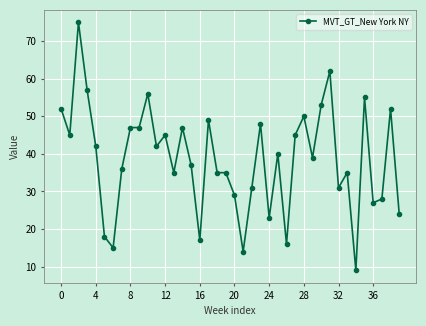

Reading left to right, transcribe all the data shown in this chart.

52	45	75	57	42	18	15	36	47	47	56	42	45	35	47	37	17	49	35	35	29	14	31	48	23	40	16	45	50	39	53	62	31	35	9	55	27	28	52	24